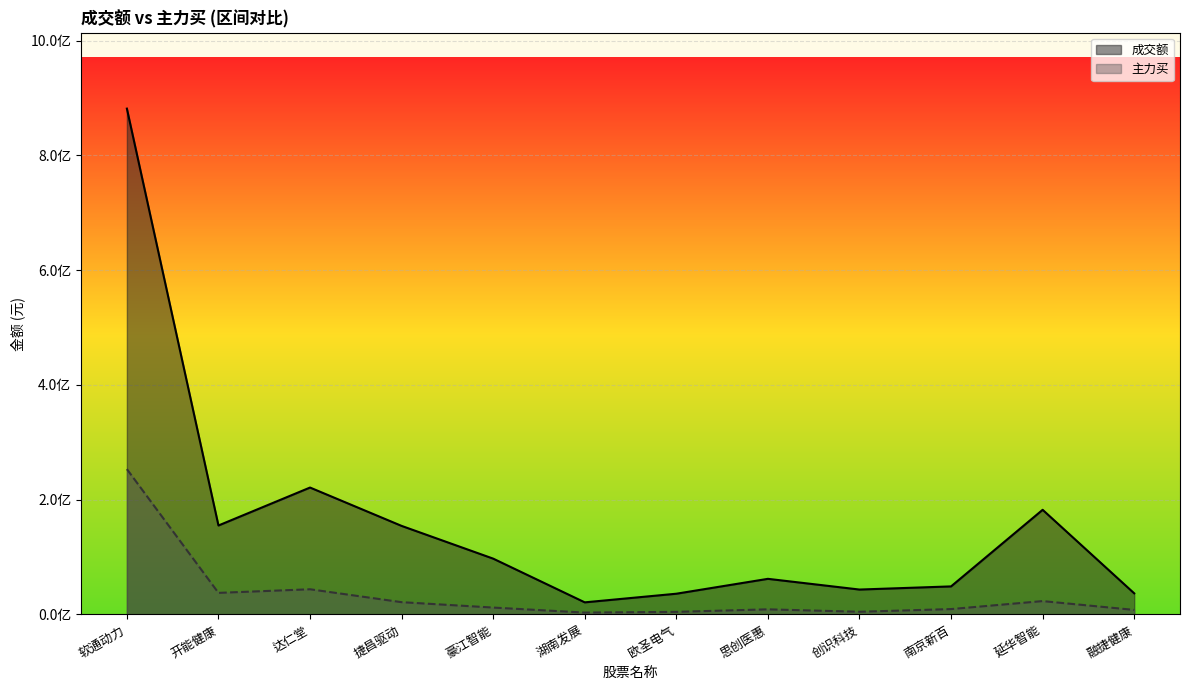

Rank the series by their maximum value, from lowest to highest.

主力买, 成交额